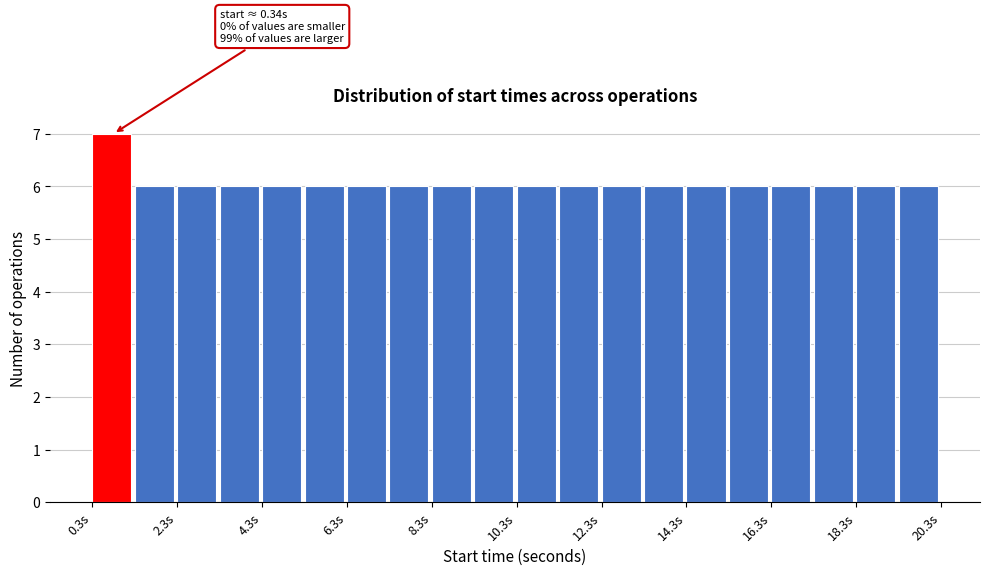

Over which range of the x-axis is the bar tallest?

0.4 to 1.4